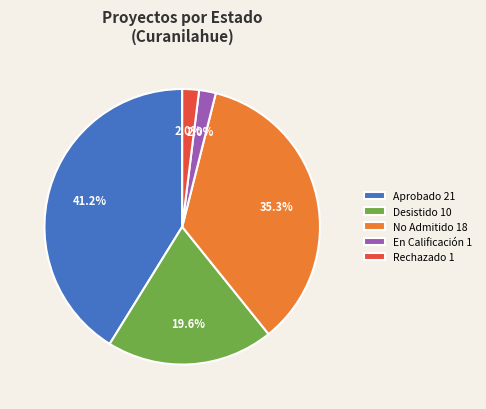

Is there any slice that represents more than half of the pie?

No